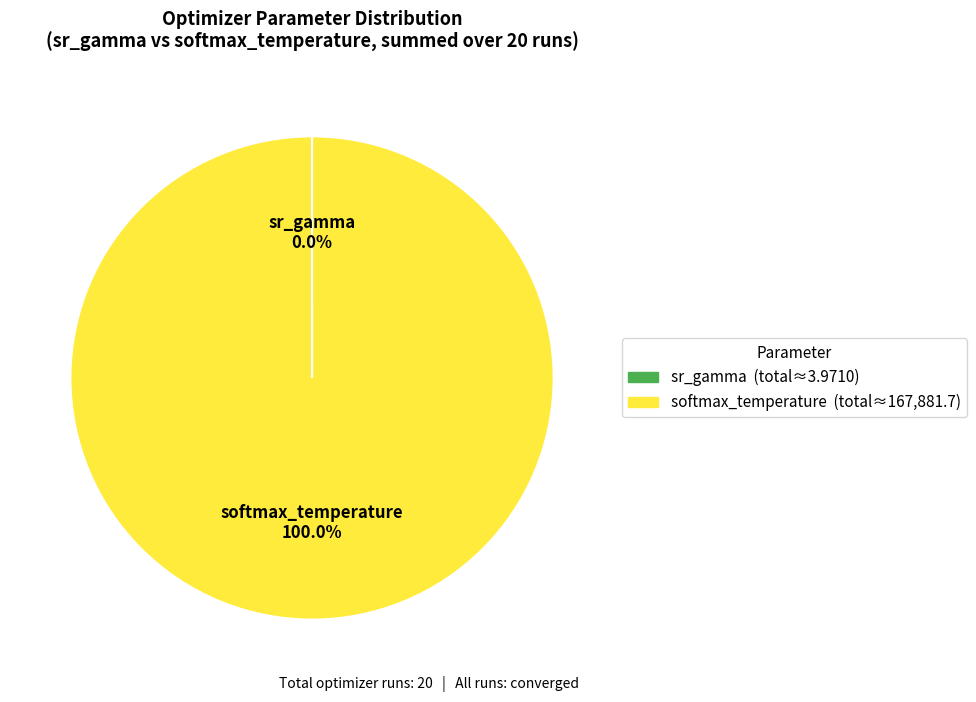

Is there a majority slice in this chart?

Yes